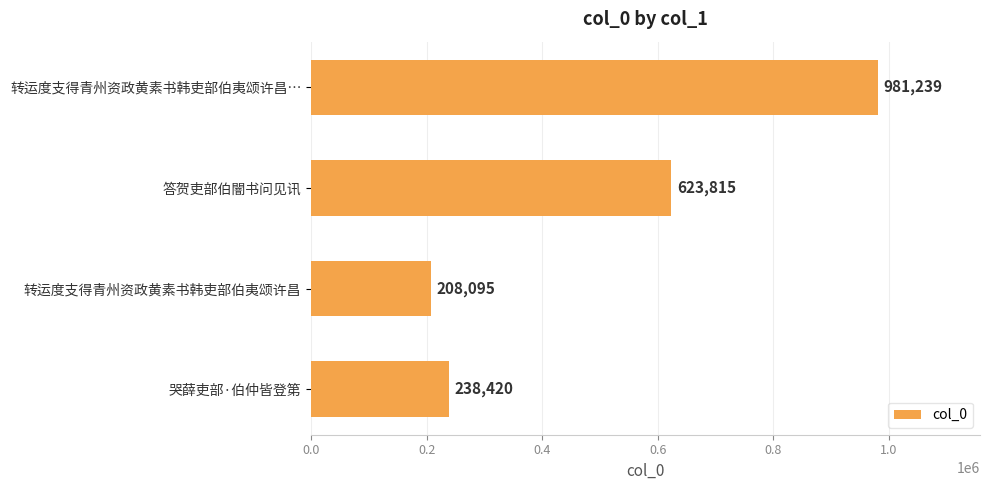

Is it true that the value at 答贺吏部伯闇书问见讯 is 623815?

True